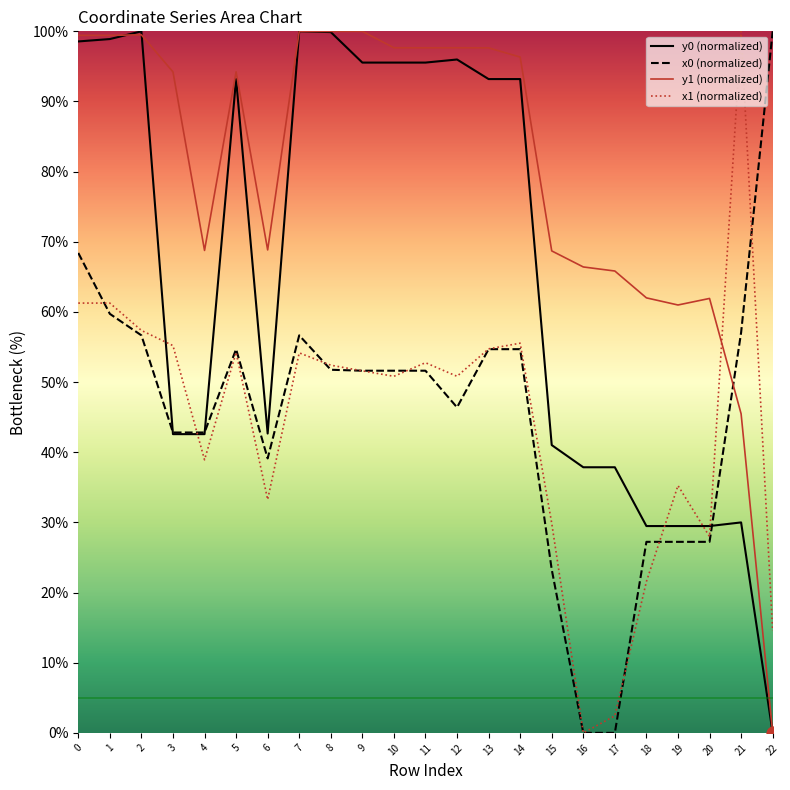

Which series contains the lowest Y value?

x0